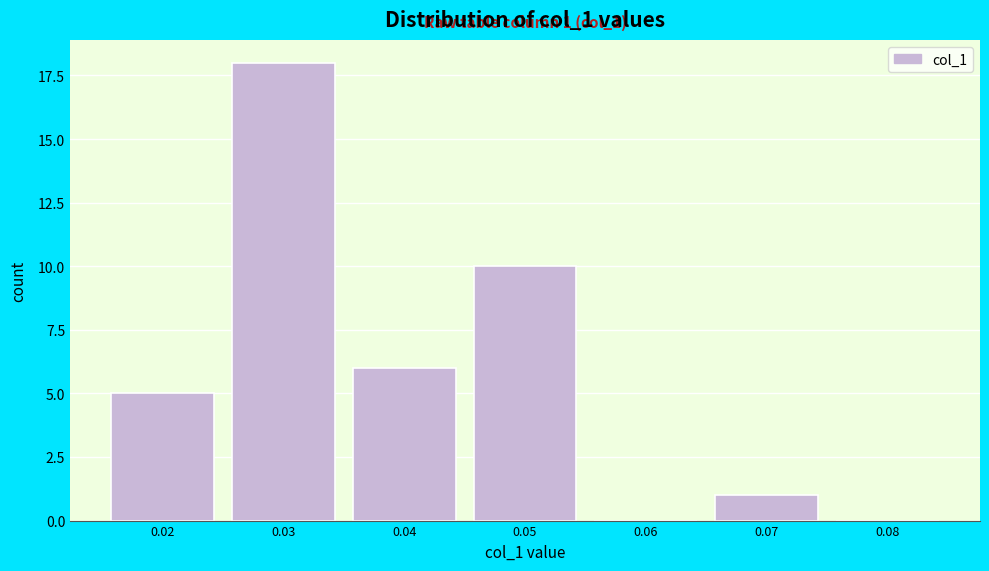

Reading left to right, list all the values displayed in this chart.

0.02=5	0.03=18	0.04=6	0.05=10	0.06=0	0.07=1	0.08=0